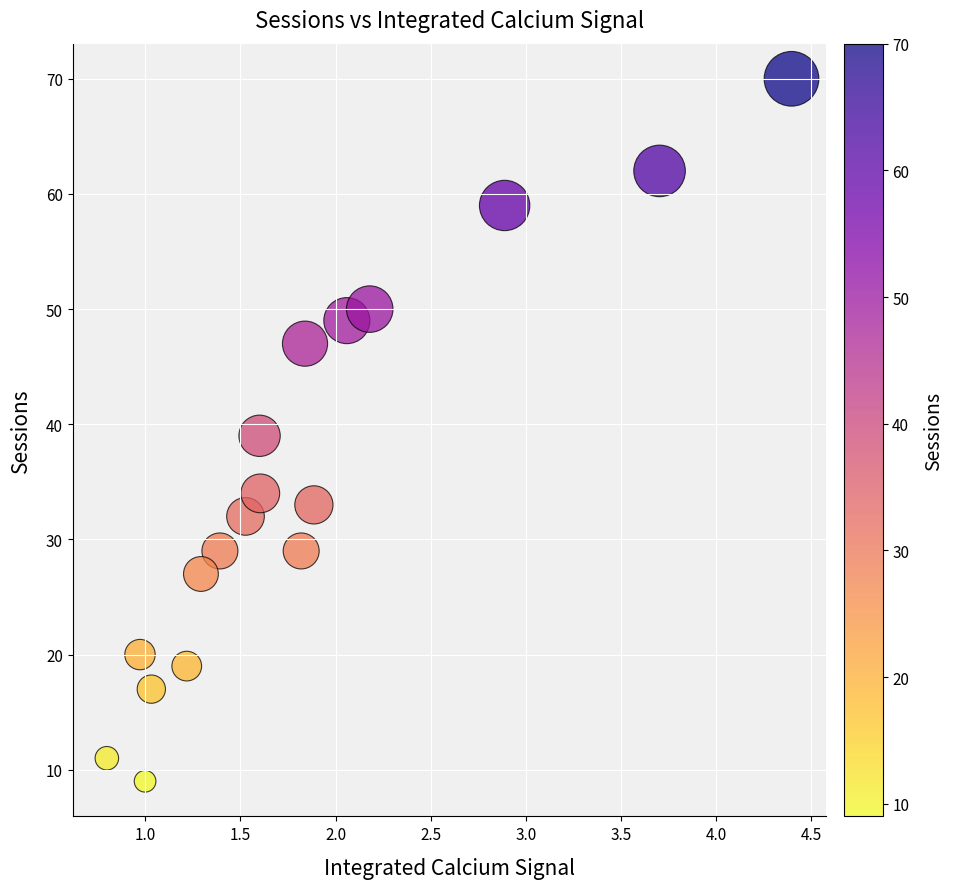

What is the range of Y values (max minus min)?

61